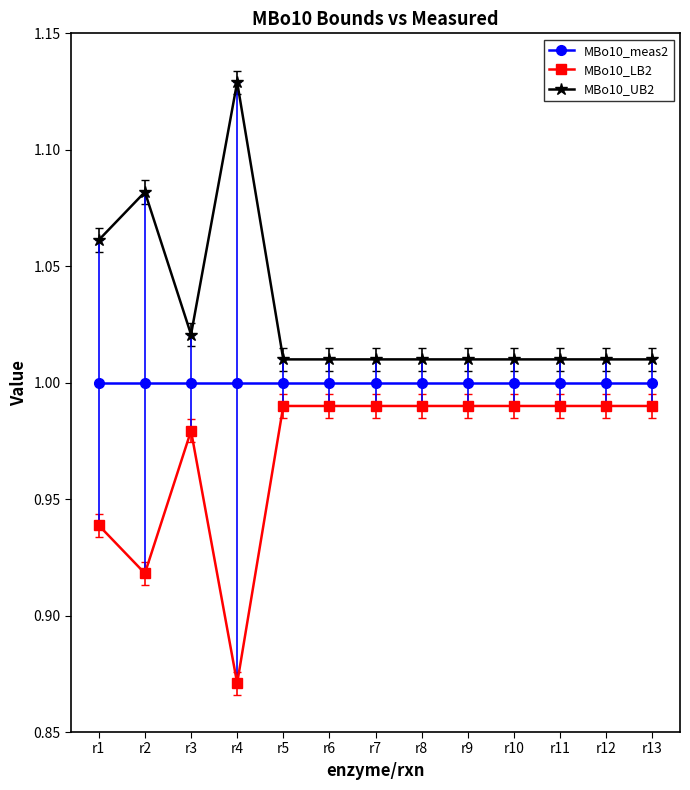

What is the total value across all series at r10?

3.0